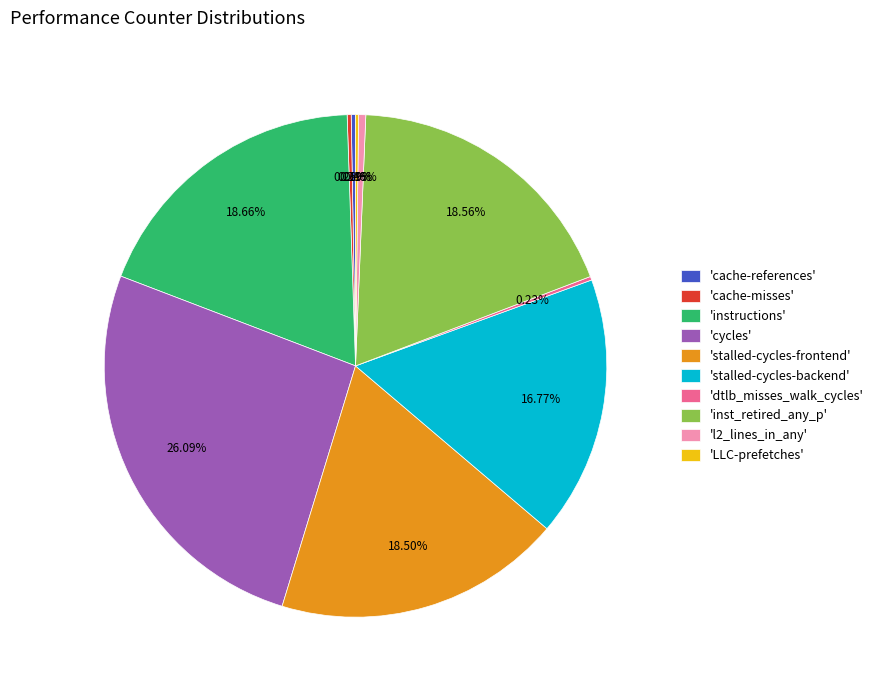

What is the largest slice in the pie chart?

'cycles'